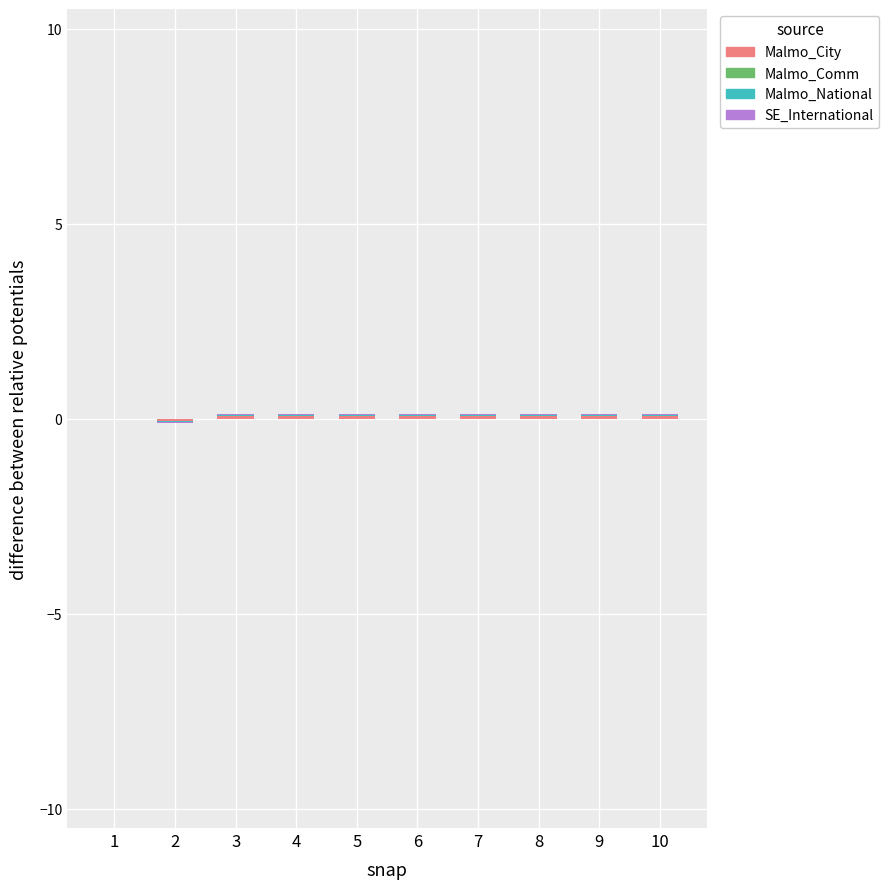

What is the total value across all series at 5?

0.1